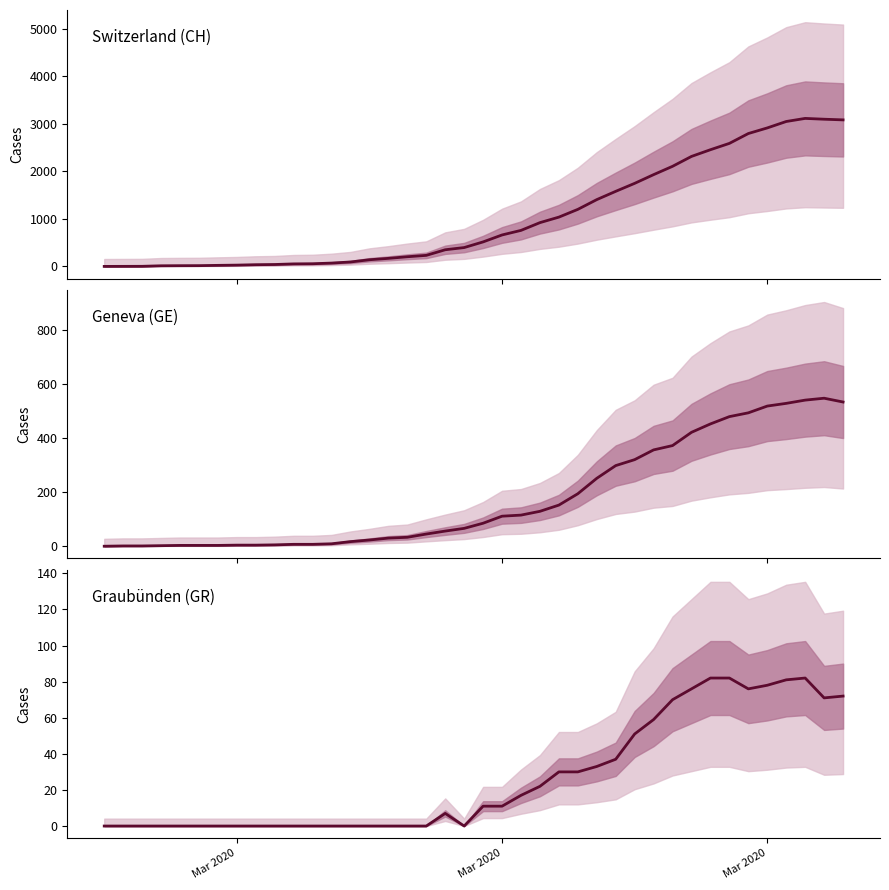

Which series has the largest total across all categories?

CH (total cases)